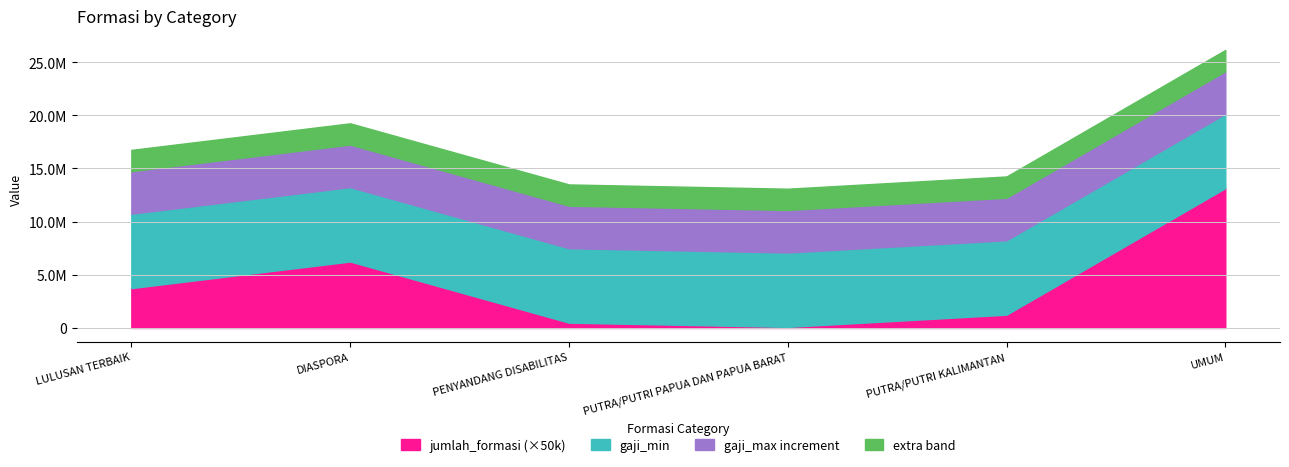

True or false: gaji_max and jumlah_formasi cross at least once.

False